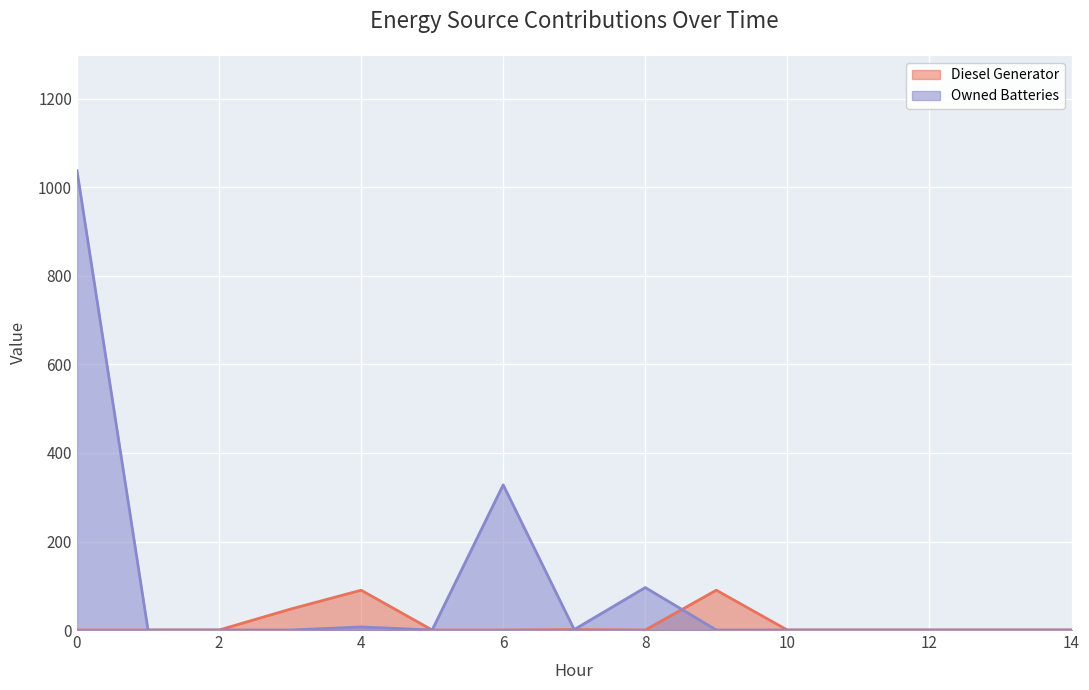

After their last crossing, which series has the higher values: Diesel Generator or Owned Batteries?

Diesel Generator